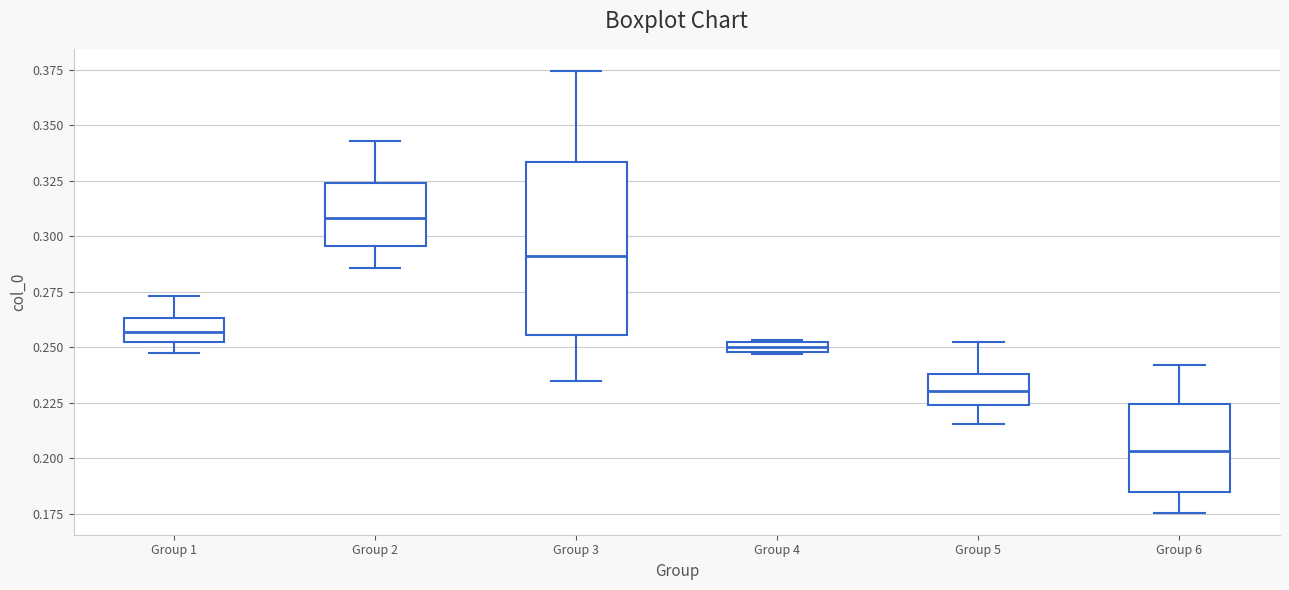

Which box's median line is the lowest?

Group 6